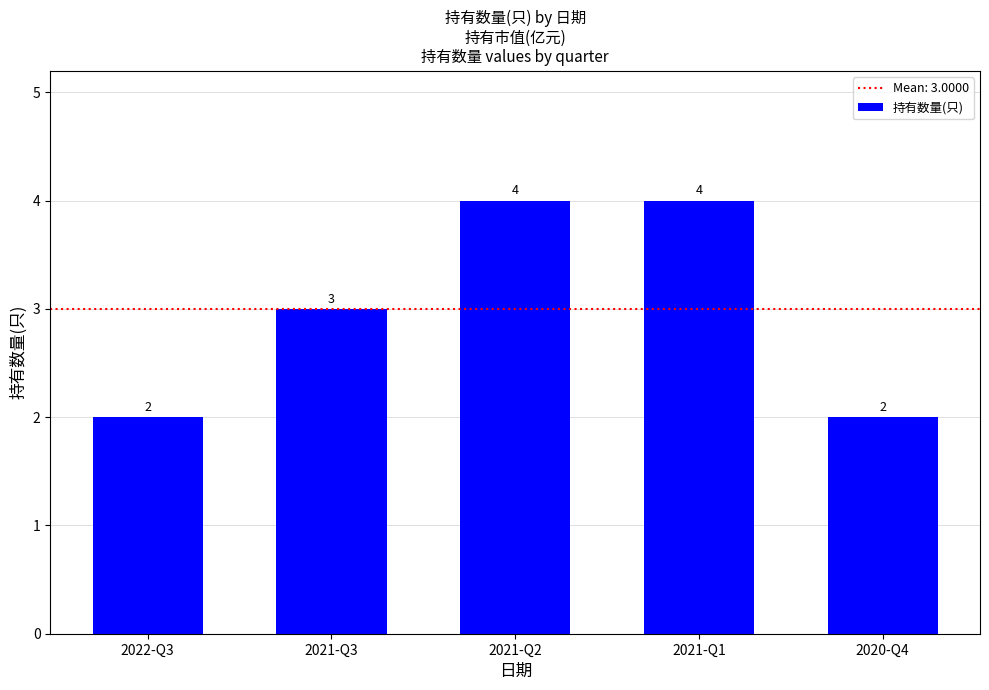

What is the maximum value shown in the chart?

4